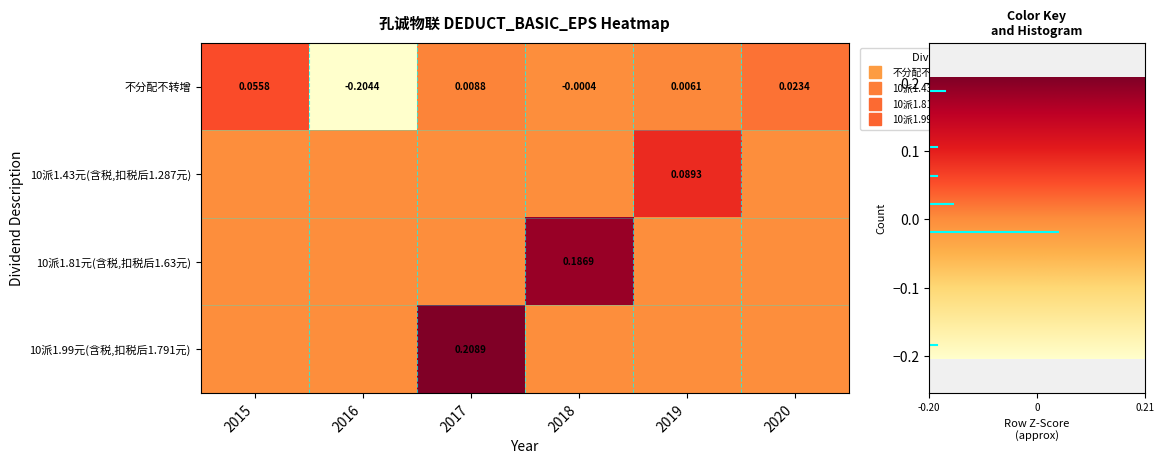

What is the difference between the 10派1.43元(含税,扣税后1.287元) values at 2019 and 2020?

0.1